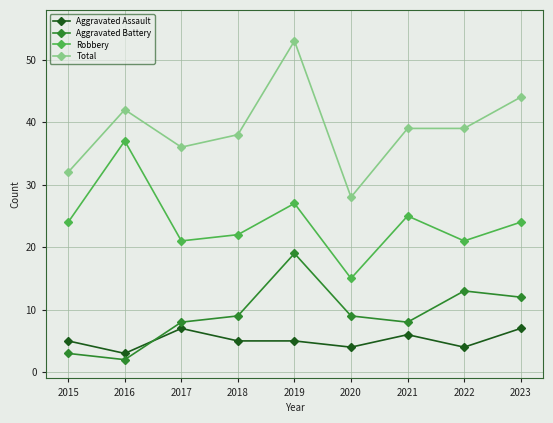

The value of Aggravated Assault at 2020 is 7. True or false?

False